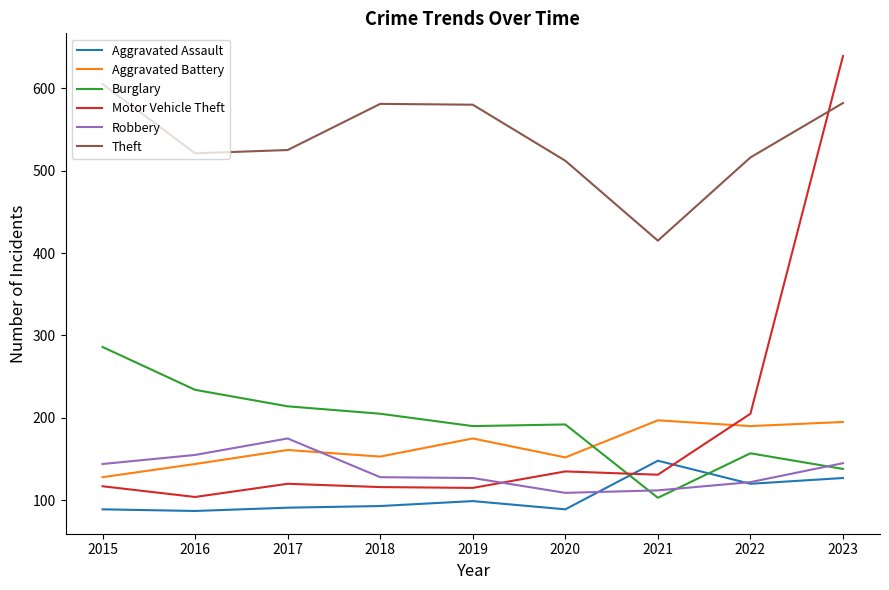

What is the maximum value for Aggravated Battery?

197